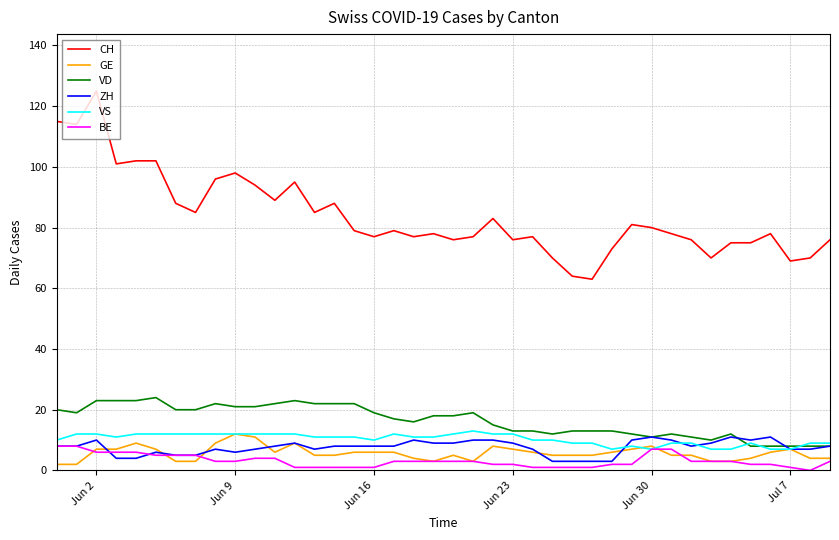

Does the chart display data point markers on the line(s)?

No